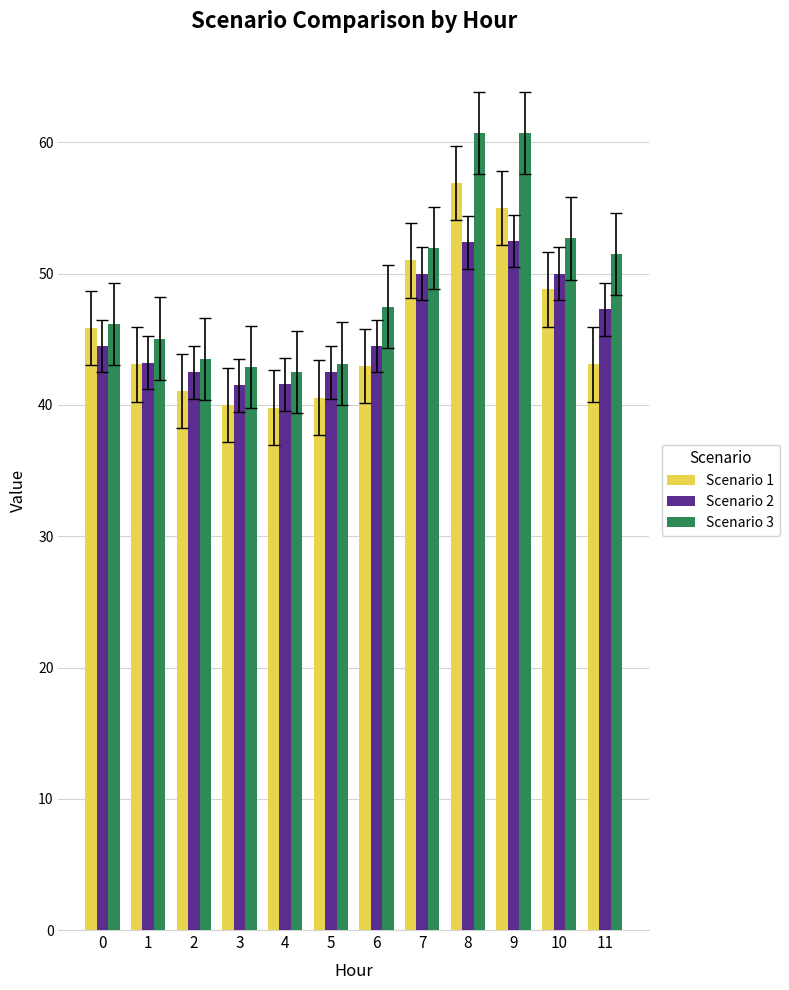

What is the difference between the maximum and minimum values in the Scenario 3 series?

18.2